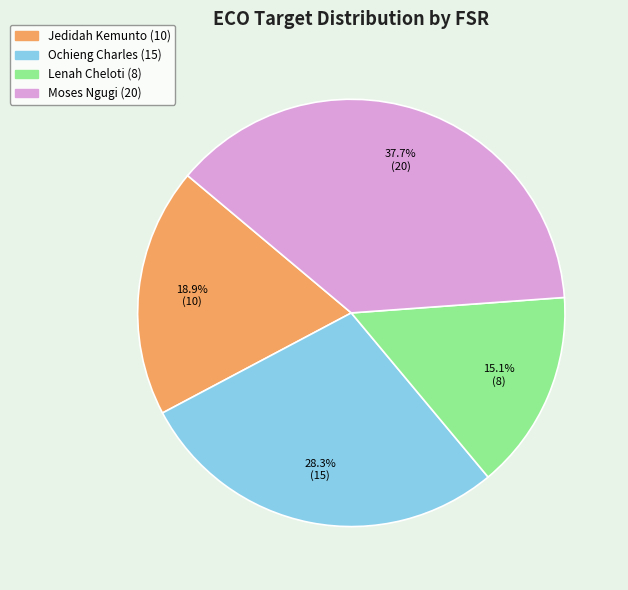

Between Lenah Cheloti and Jedidah Kemunto, which is larger?

Jedidah Kemunto